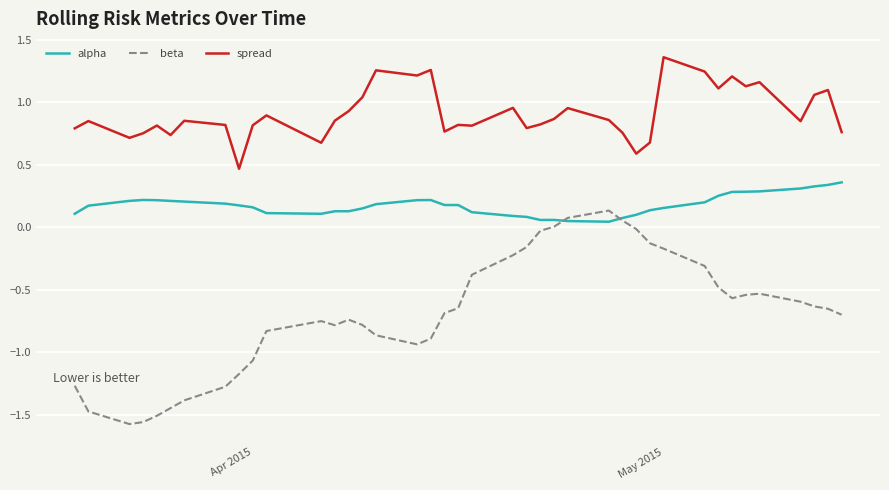

At how many categories does at least one series exceed -1?

40